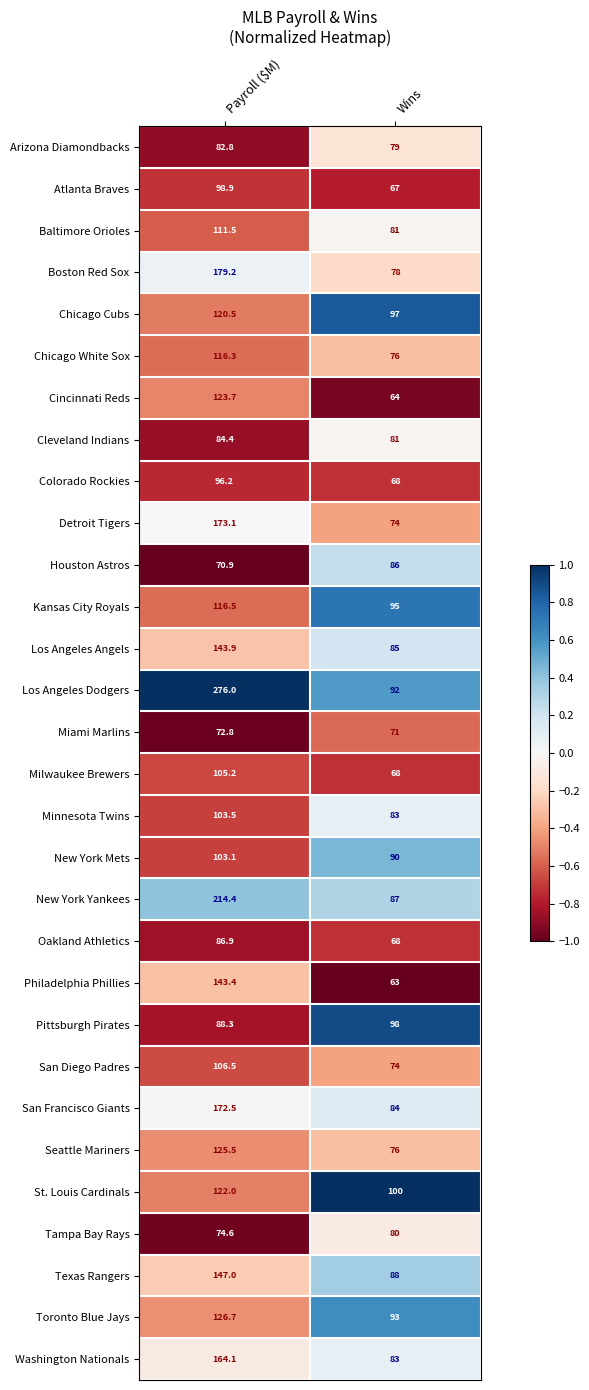

What is the difference between the highest and lowest values at Payroll ($M)?

205.1